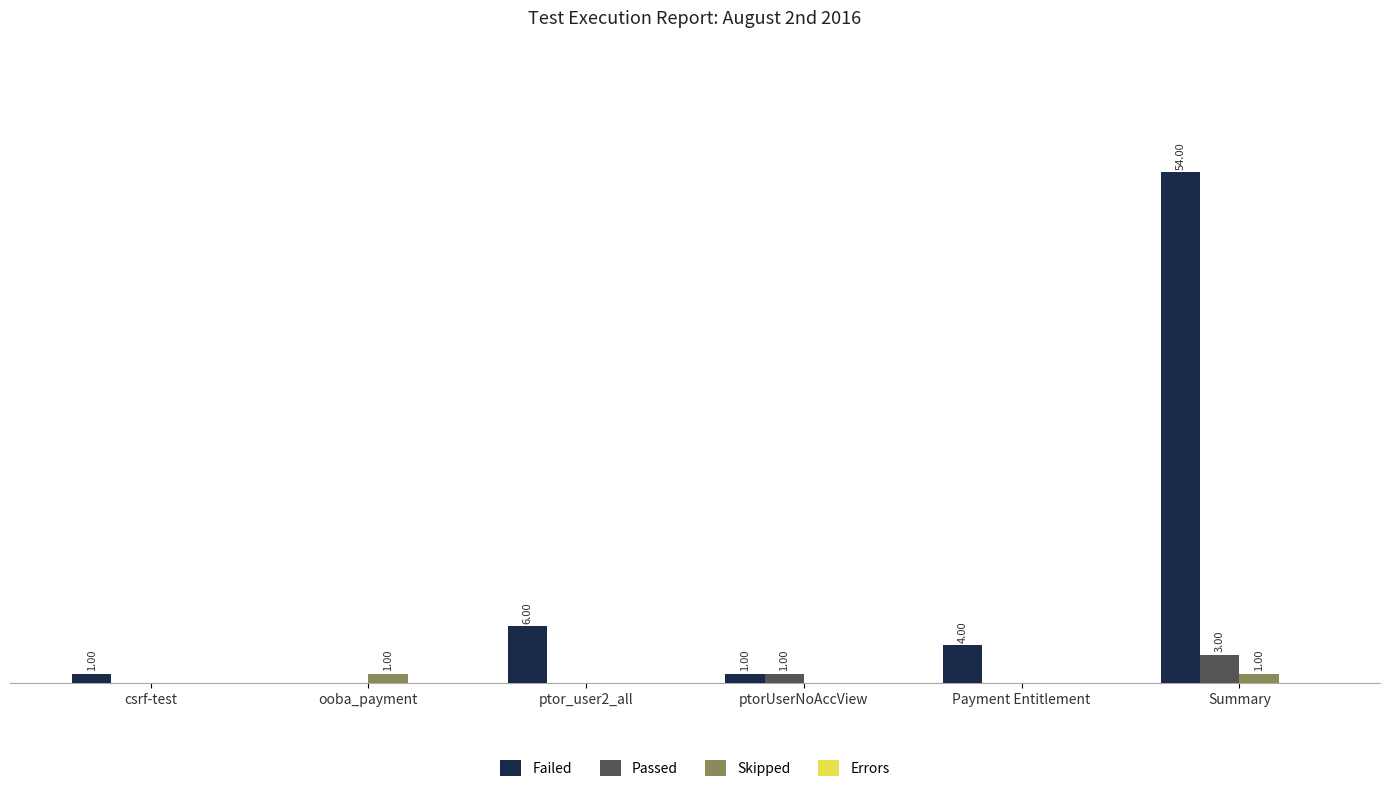

Which series changed the most between ptor_user2_all and Summary?

Failed